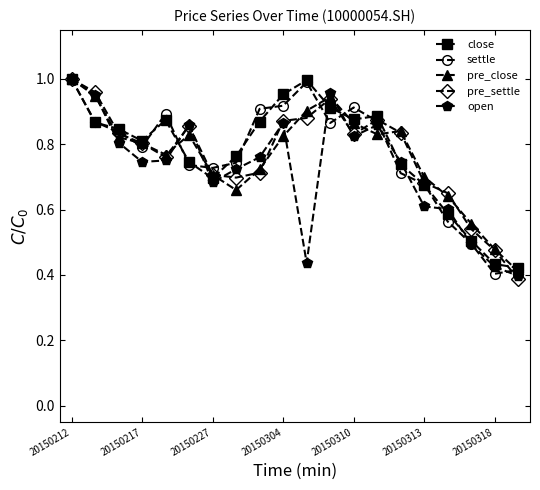

True or false: open and pre_close cross at least once.

True